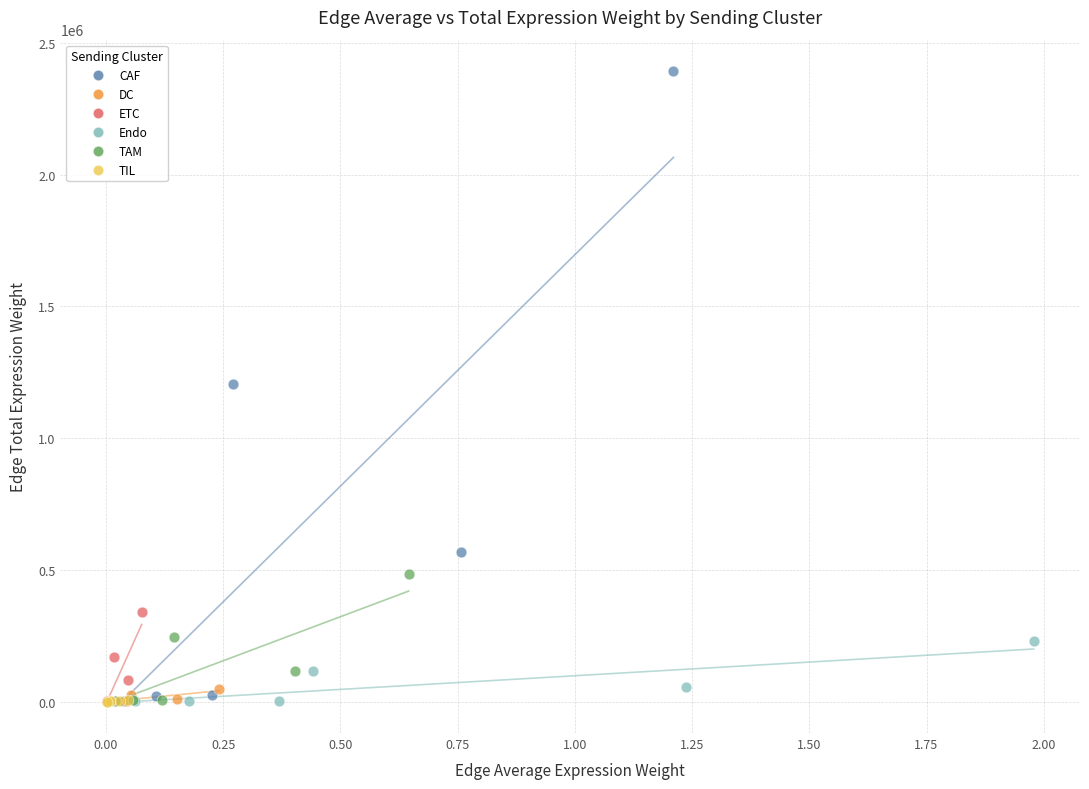

Which series has the largest Y range (max minus min)?

CAF